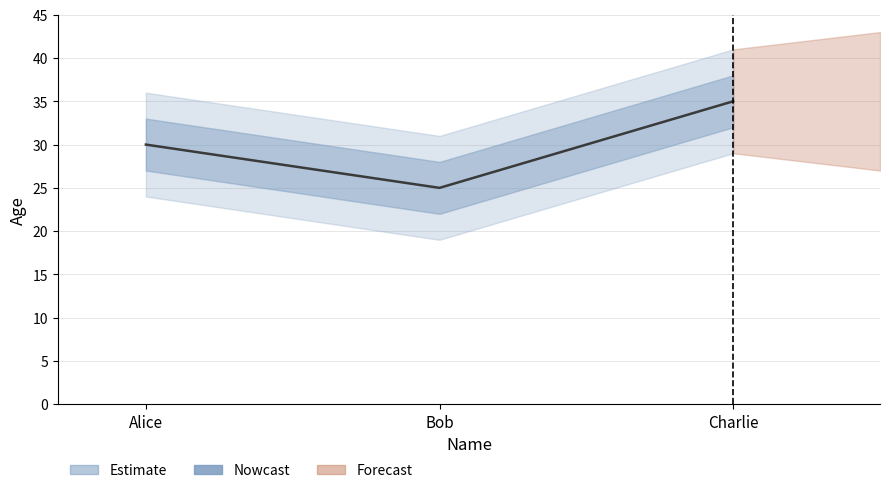

What position from the left is Charlie?

3